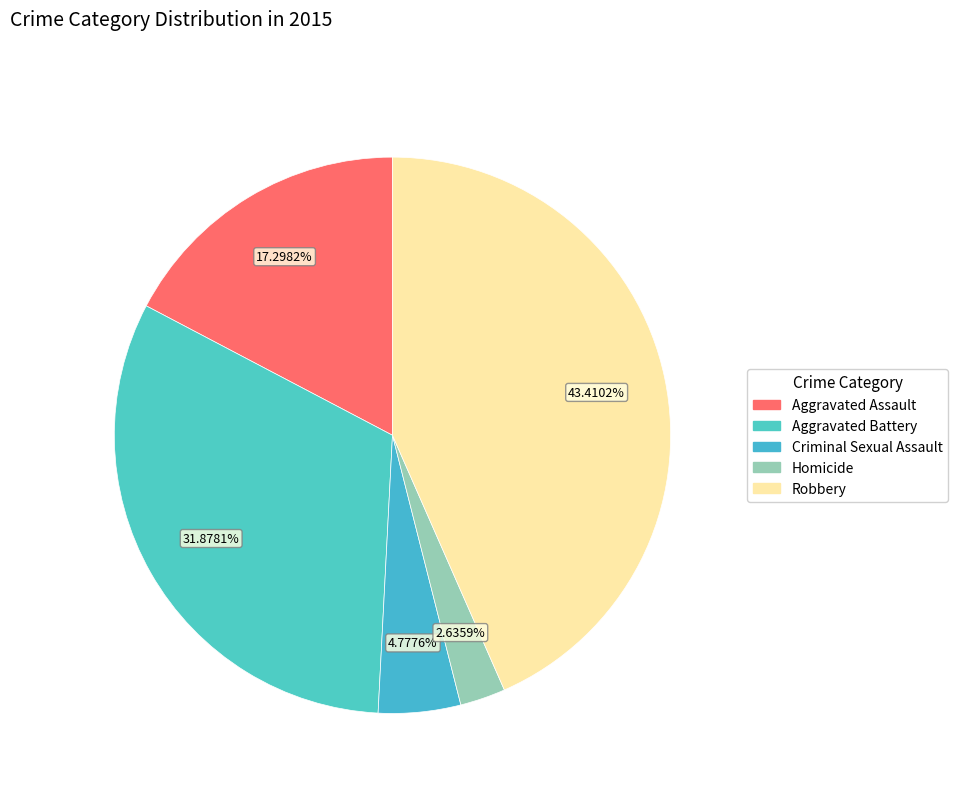

How many segments does this pie chart have?

5